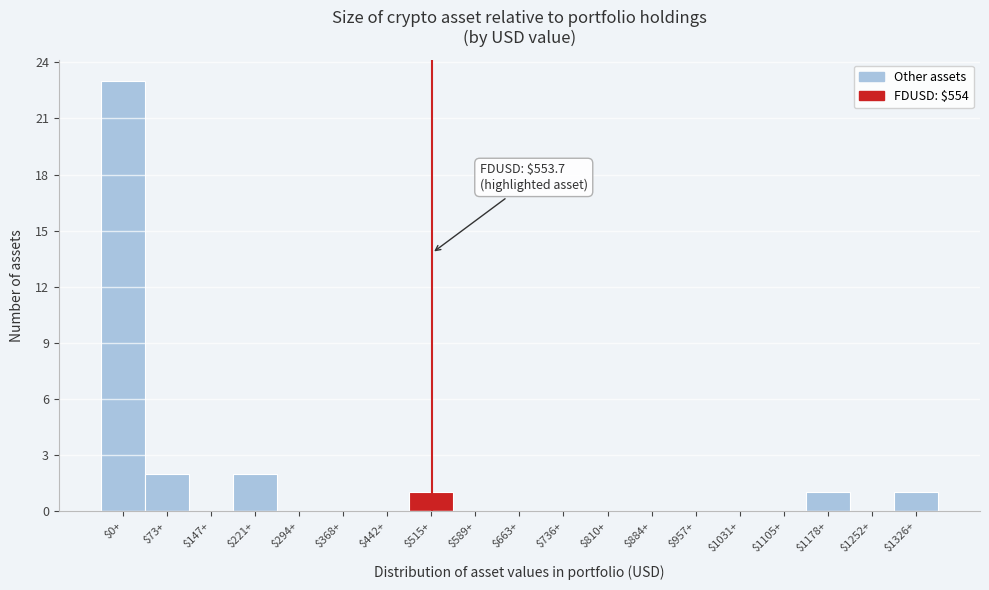

The chart shows a value of 1 at $221+. True or false?

False